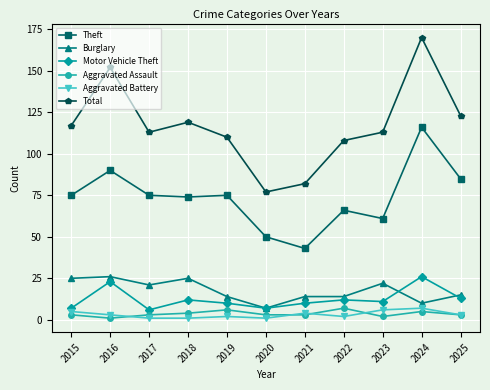

Reading left to right, extract all data points from this chart.

Theft: 2015=75	2016=90	2017=75	2018=74	2019=75	2020=50	2021=43	2022=66	2023=61	2024=116	2025=85
Burglary: 2015=25	2016=26	2017=21	2018=25	2019=14	2020=7	2021=14	2022=14	2023=22	2024=10	2025=15
Motor Vehicle Theft: 2015=7	2016=23	2017=6	2018=12	2019=10	2020=7	2021=10	2022=12	2023=11	2024=26	2025=13
Aggravated Assault: 2015=3	2016=1	2017=3	2018=4	2019=6	2020=3	2021=3	2022=7	2023=2	2024=5	2025=3
Aggravated Battery: 2015=5	2016=3	2017=1	2018=1	2019=2	2020=1	2021=4	2022=2	2023=6	2024=7	2025=3
Total: 2015=117	2016=152	2017=113	2018=119	2019=110	2020=77	2021=82	2022=108	2023=113	2024=170	2025=123